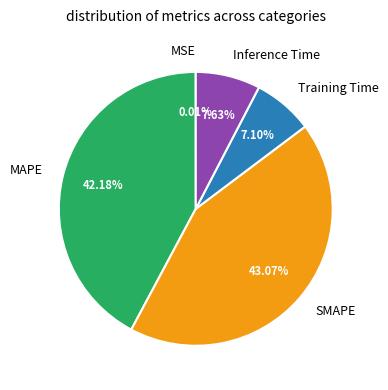

What is the largest slice in the pie chart?

SMAPE